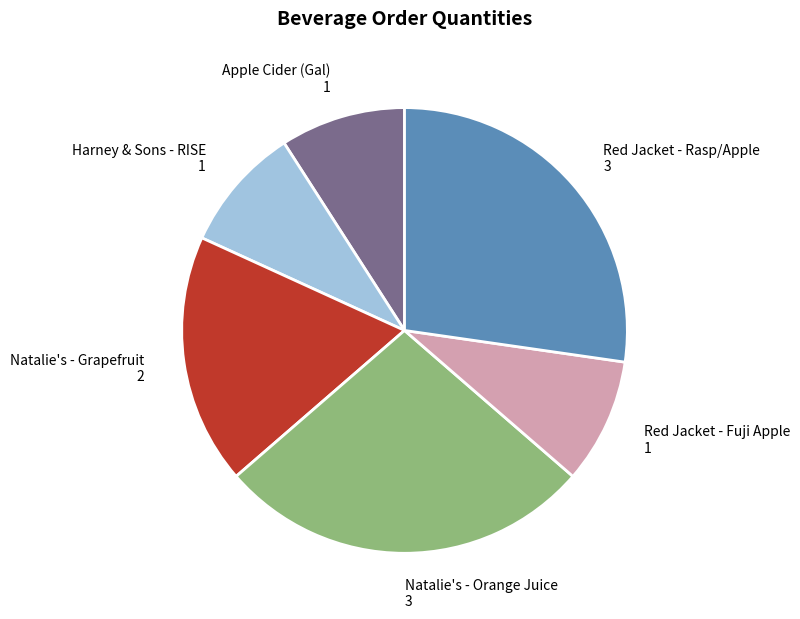

Combined, do Natalie's - Orange Juice and Red Jacket - Rasp/Apple account for over 50%?

Yes